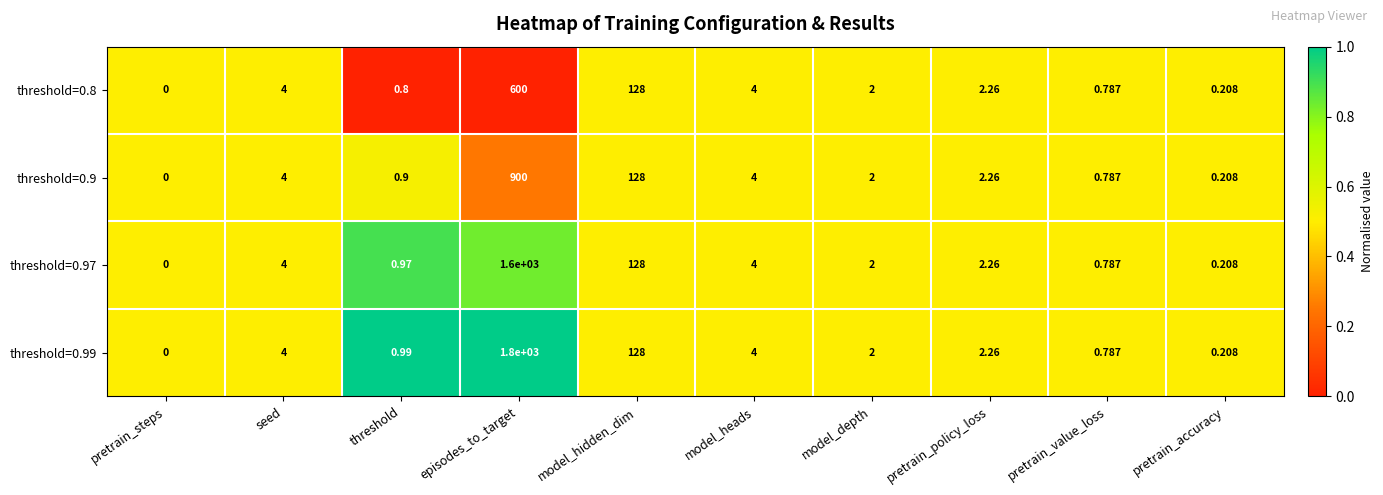

Which label corresponds to the smallest value in the chart?

pretrain_steps